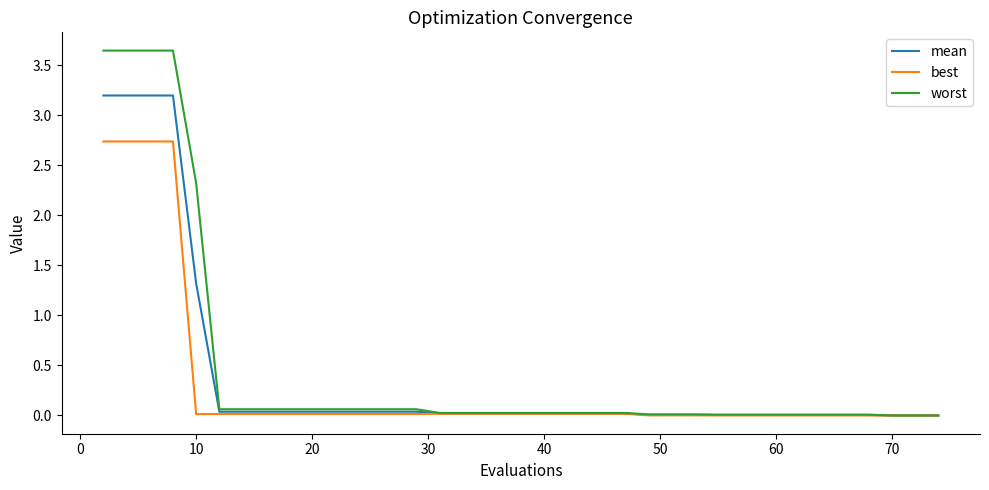

Does the chart have visible grid lines?

No